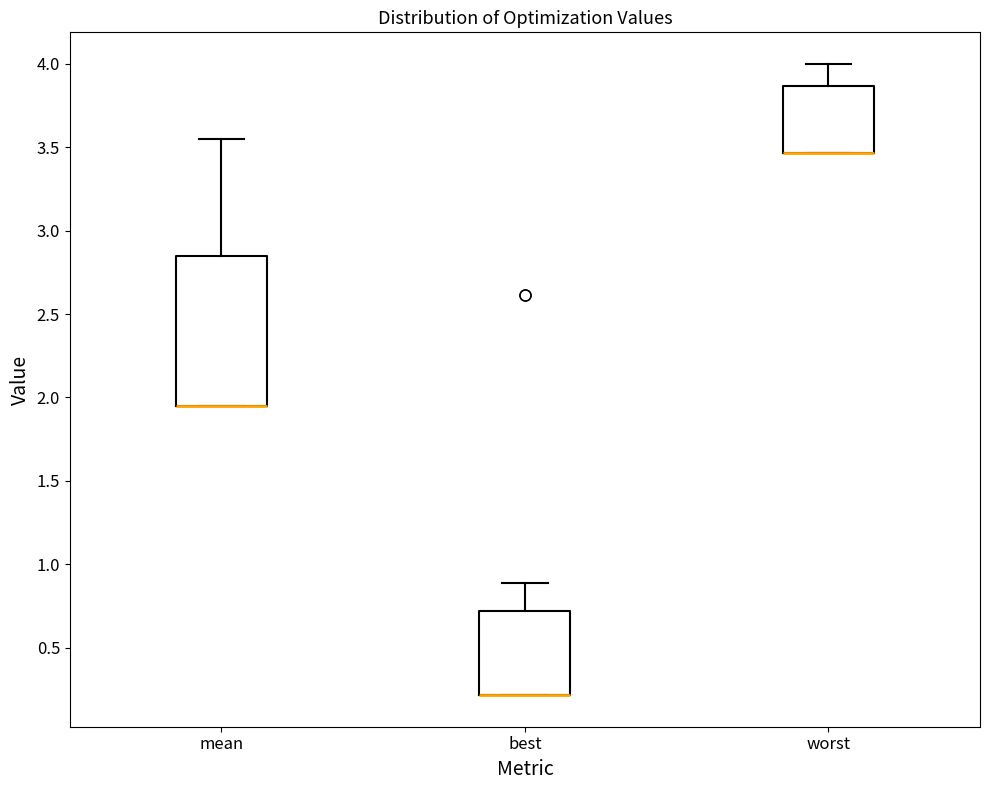

Which box is the tallest, from its lower edge to its upper edge?

mean